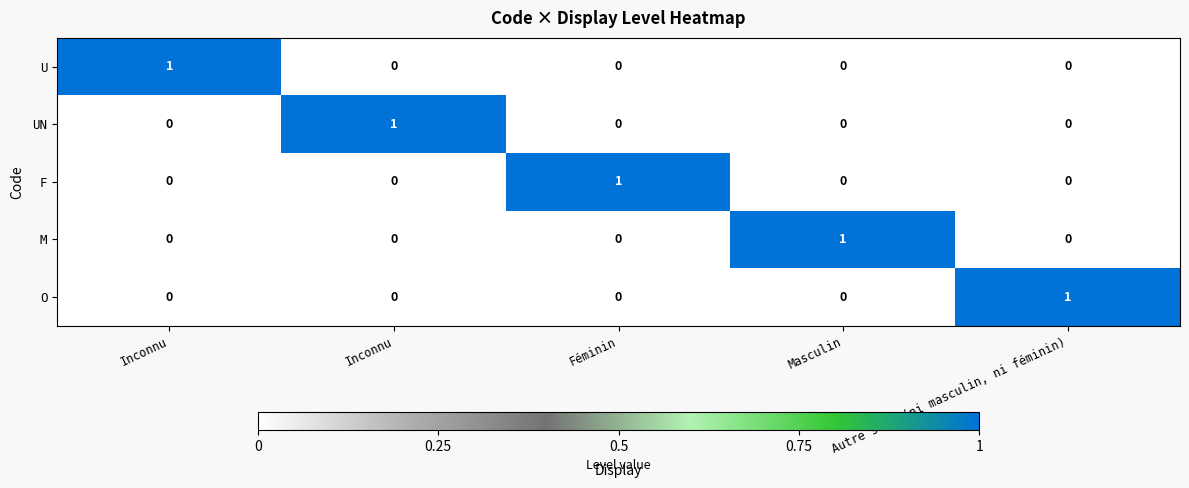

How many positive values does the UN series have?

1